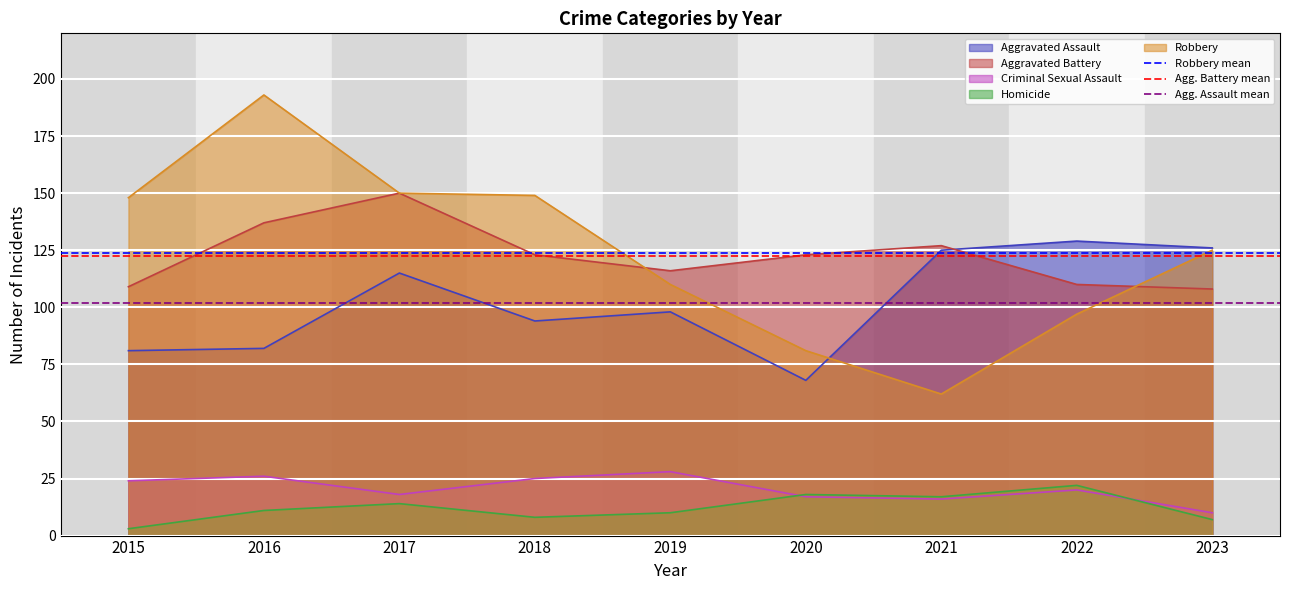

Is it true that Agg. Assault mean equals 102.0 at 2016?

True